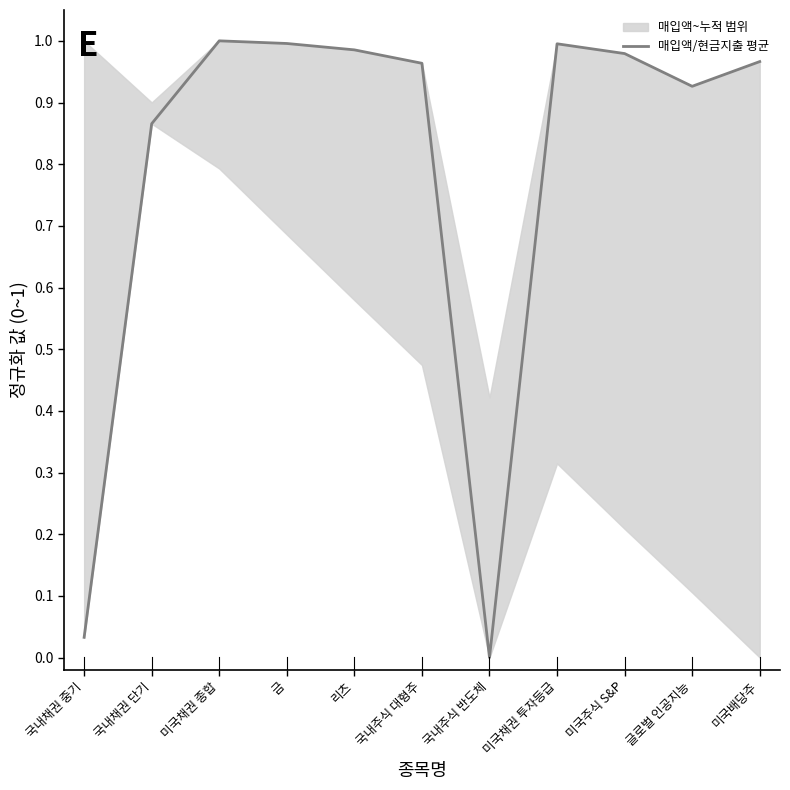

At which category does the chart reach its minimum across all series?

국내주식 반도체